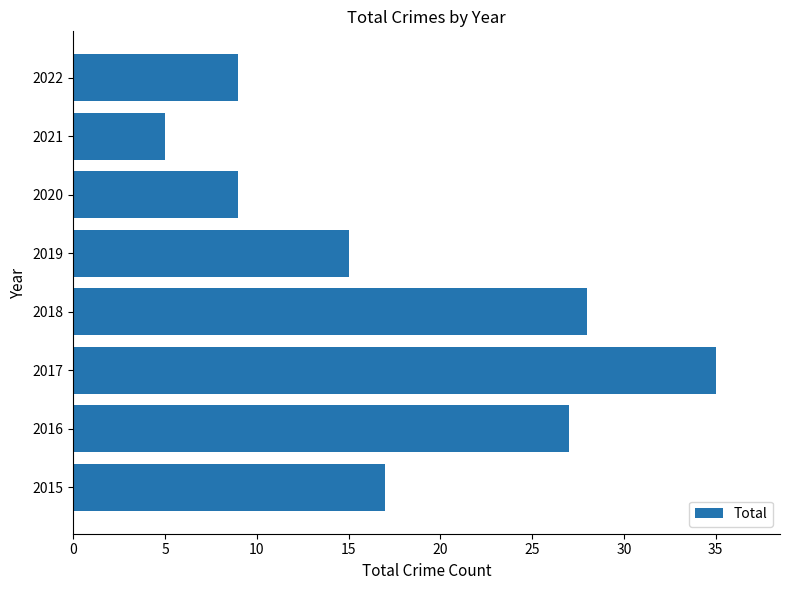

Where is the data nearest to the value 20?

2015